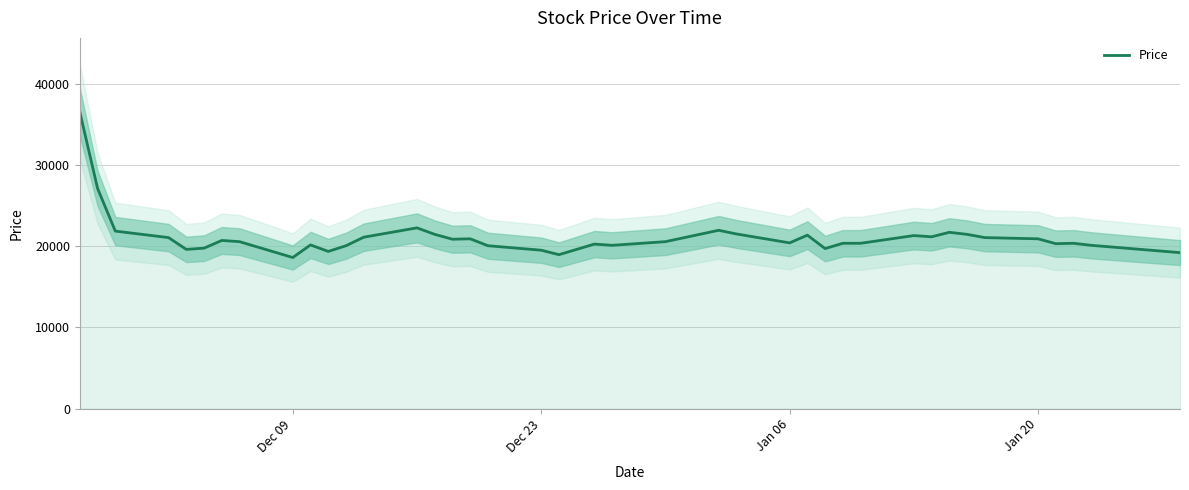

Reading right to left, what are all the values shown in this chart?

19200	20100	20350	20300	20900	21050	21450	21700	21150	21300	20350	20350	19700	21350	20400	21500	21950	20550	20100	20250	18950	19500	20050	20900	20850	21450	22250	21100	20050	19350	20150	18600	20550	20700	19750	19600	21050	21850	27100	36500